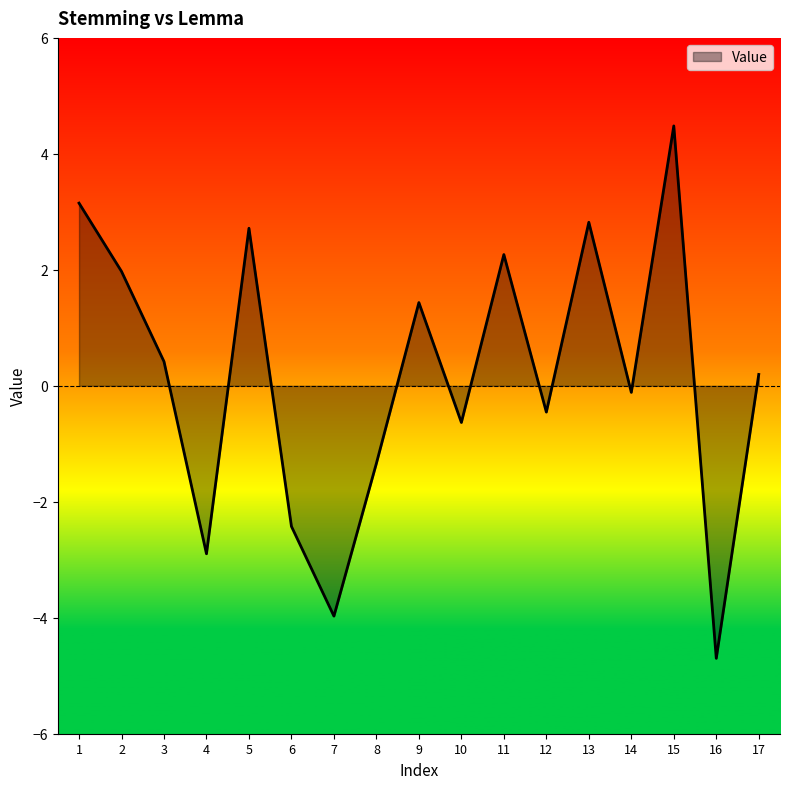

The chart shows a value of 1.8 at 5. True or false?

False